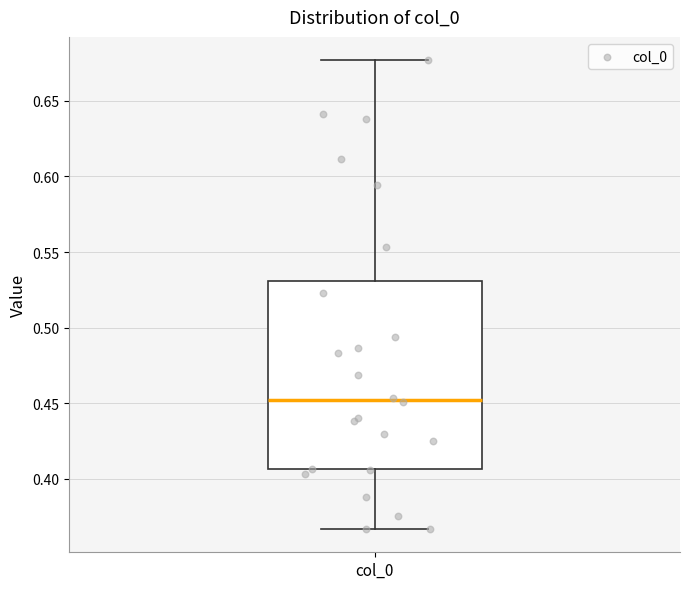

Transcribe this box plot: give where the median line is, the range the box spans, and where the two whiskers end, as read against the y-axis. The values are not printed on the chart, so give them approximately, as read against the axis.

median 0.450, box 0.405 to 0.530, whiskers 0.365 to 0.675